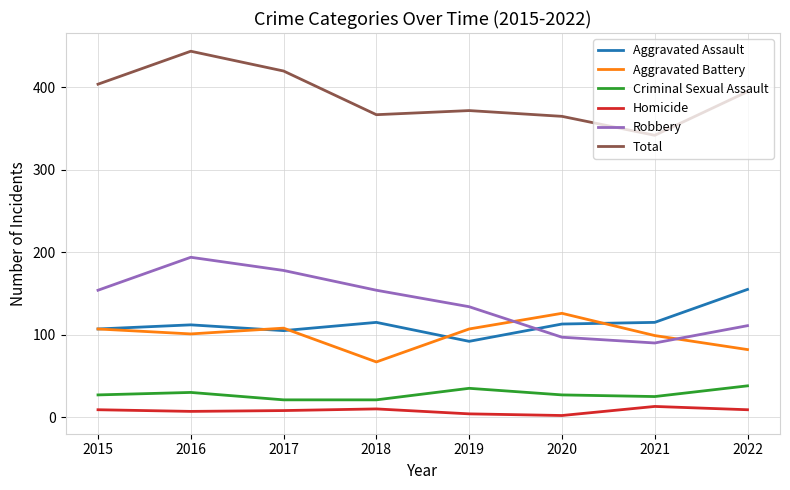

Count the number of categories in the chart.

8